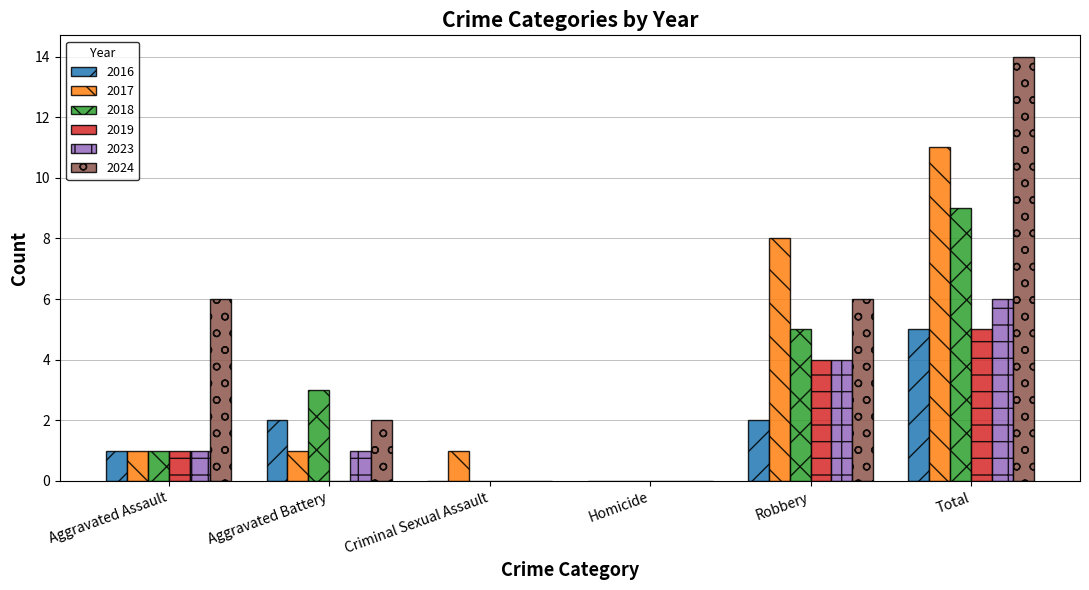

How many positive values does the 2017 series have?

5